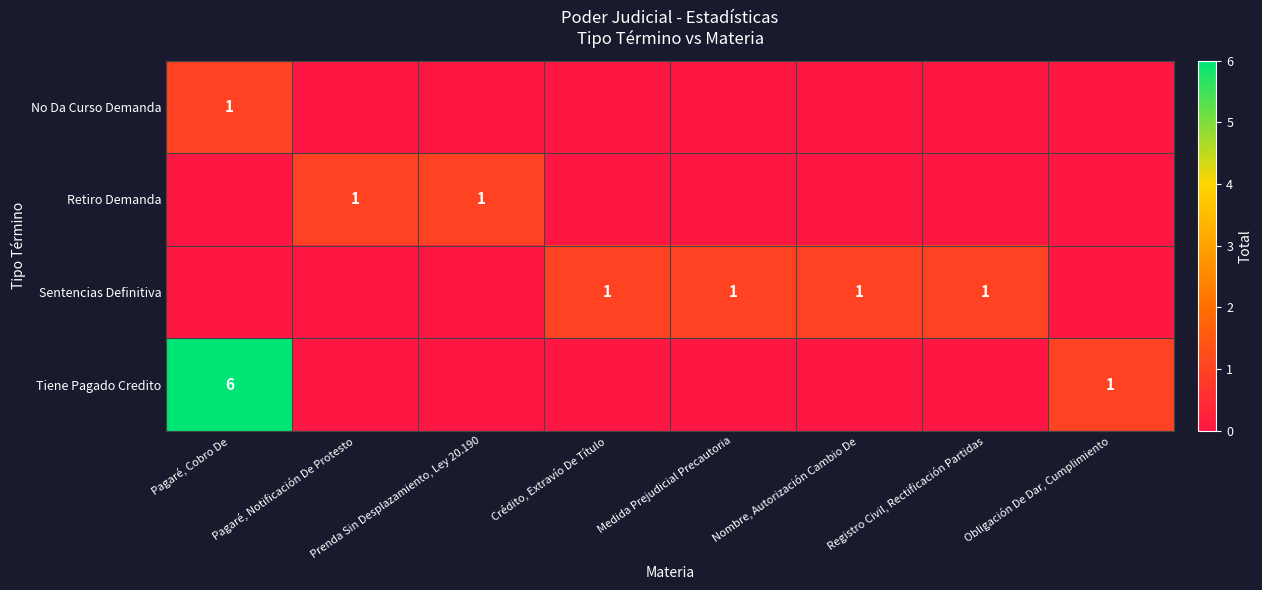

True or false: Retiro Demanda has a value of 0 at Prenda Sin Desplazamiento, Ley 20.190.

False